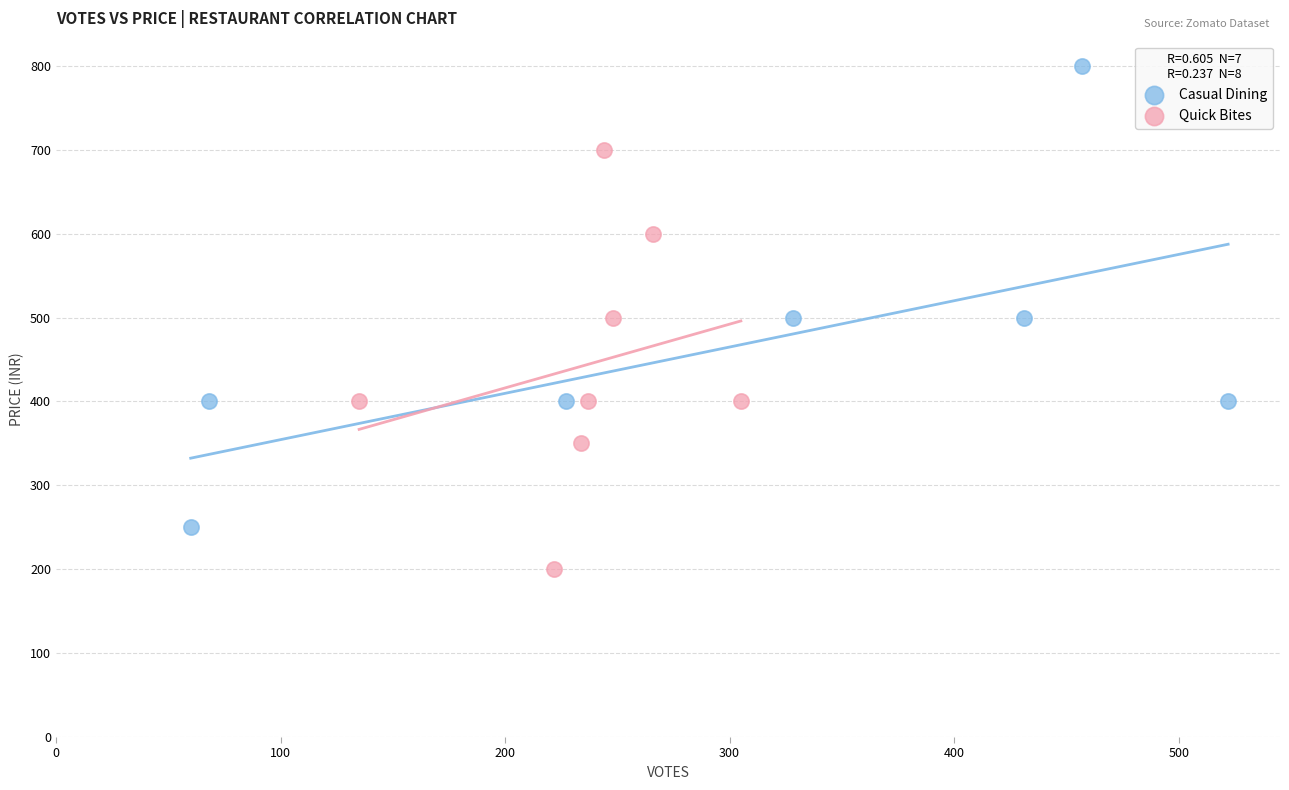

Which series has the widest spread of Y values?

Casual Dining